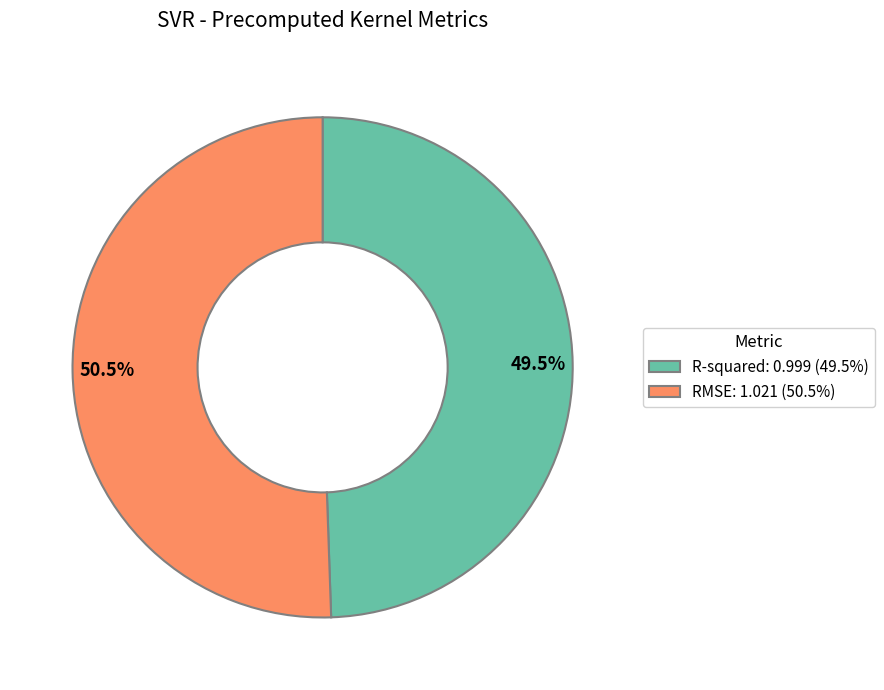

To the nearest percent, what is the difference between the largest and smallest slice percentages?

1%